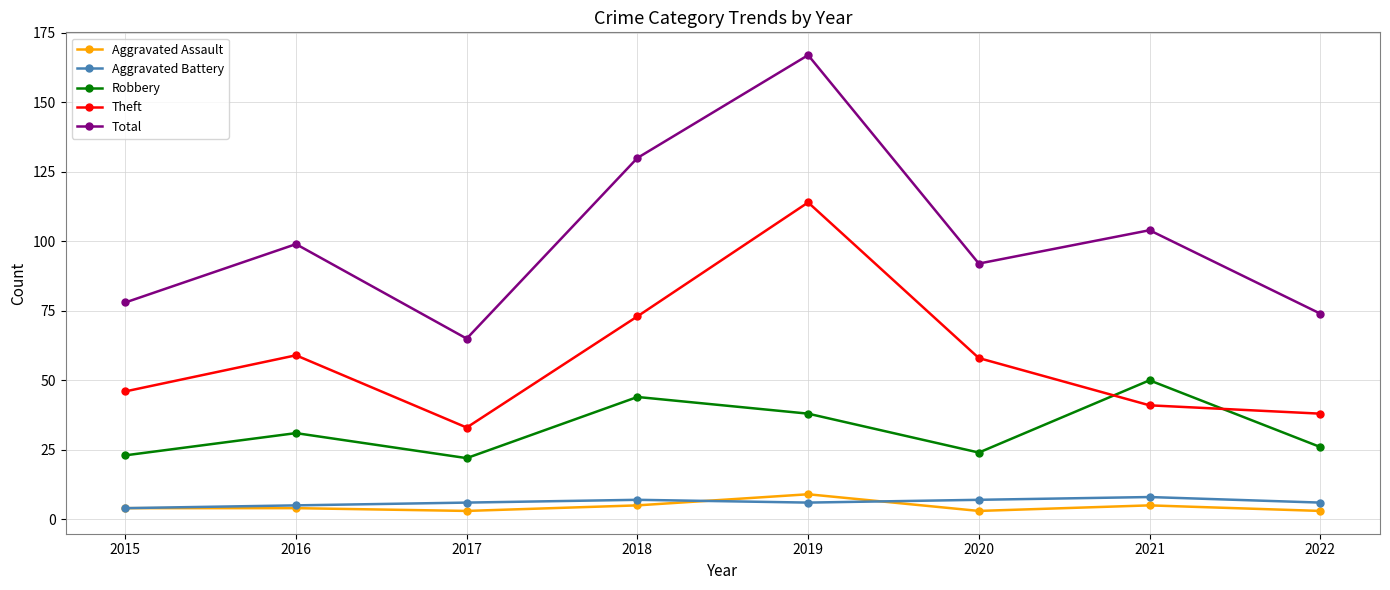

At which category is the sum across all series the highest?

2019